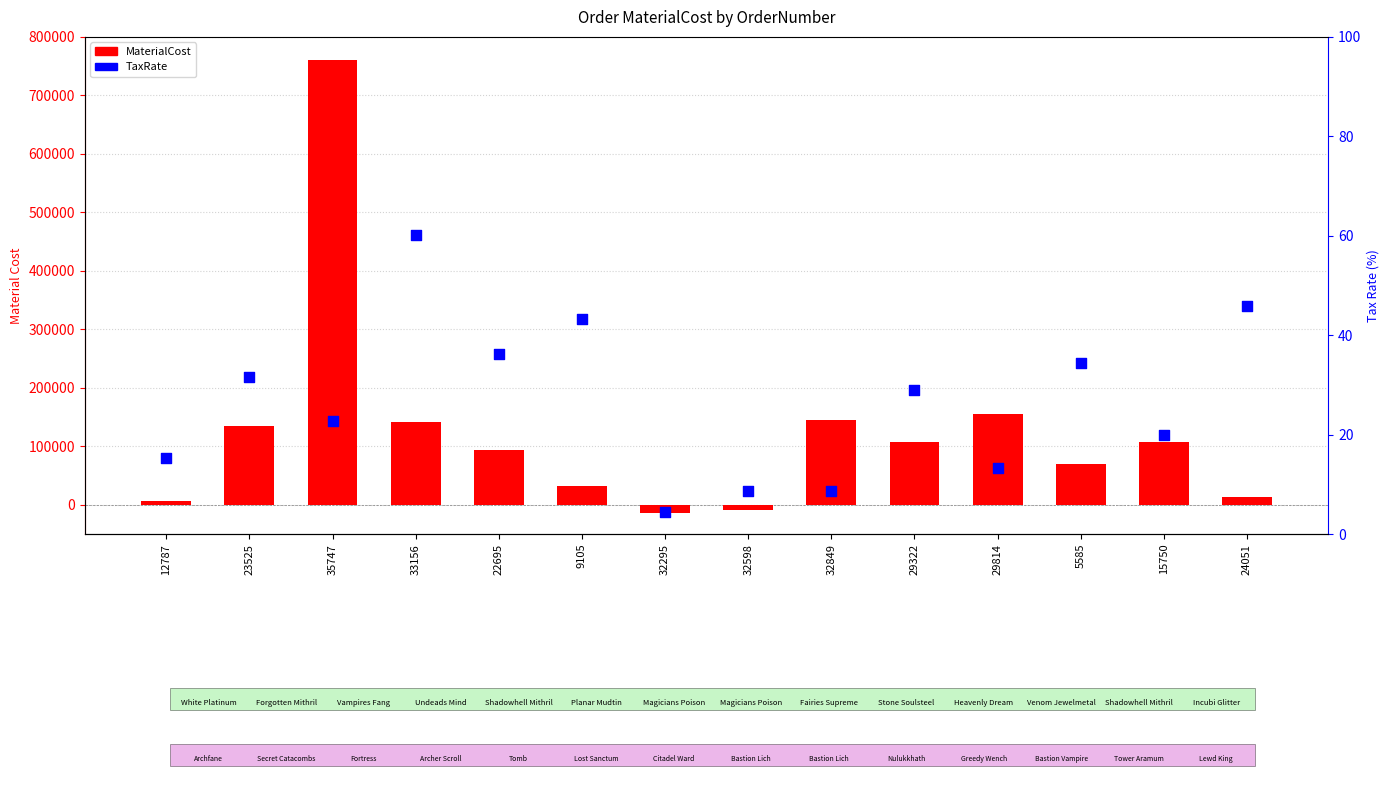

Which series has the widest spread of Y values?

MaterialCost